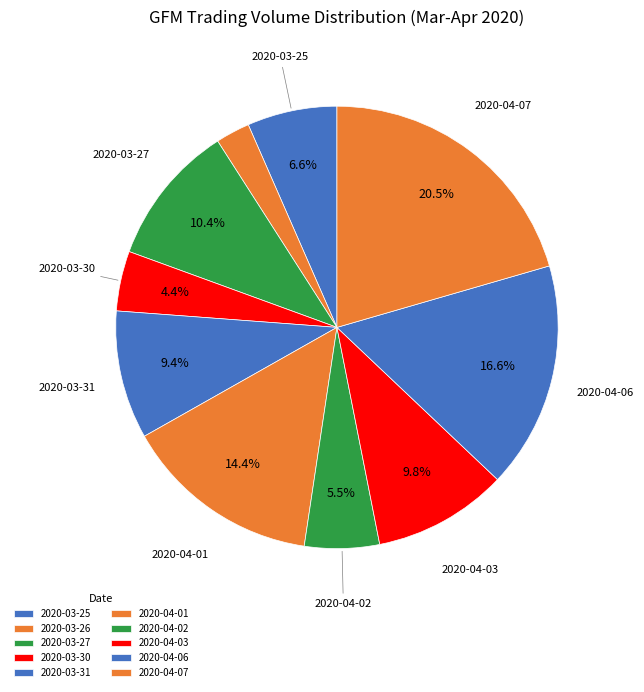

What is the smallest slice in the pie chart?

2020-03-26